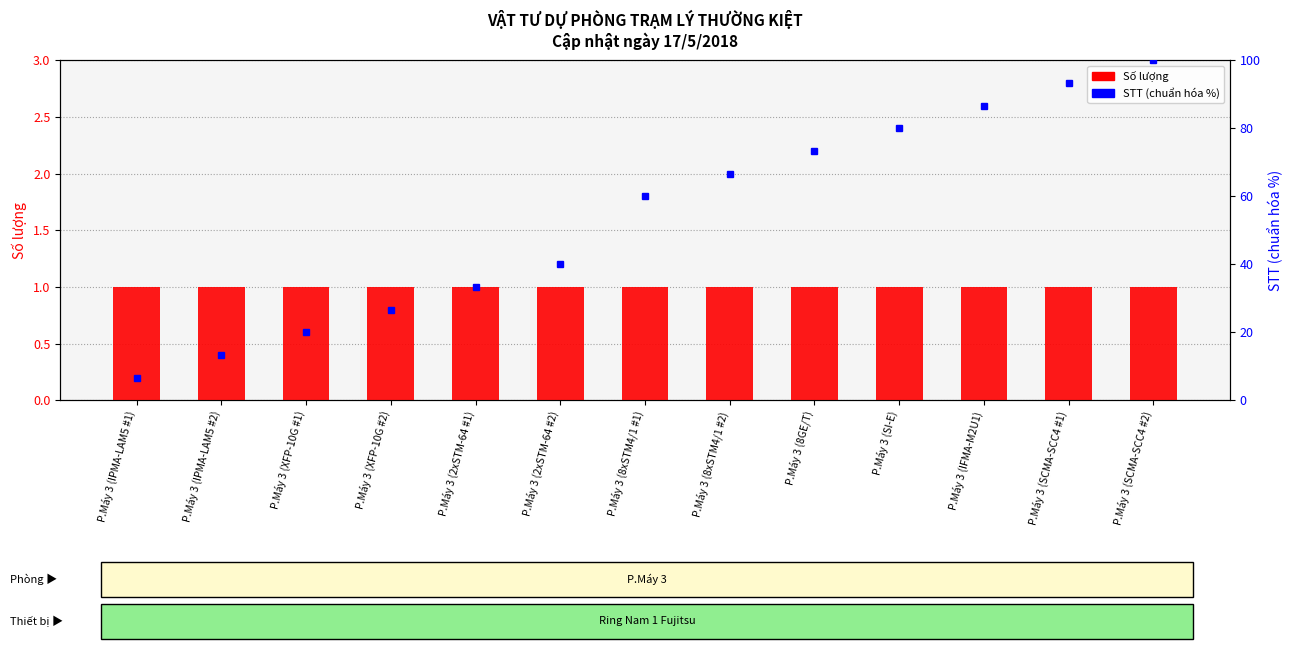

How many data points does each series have?

13